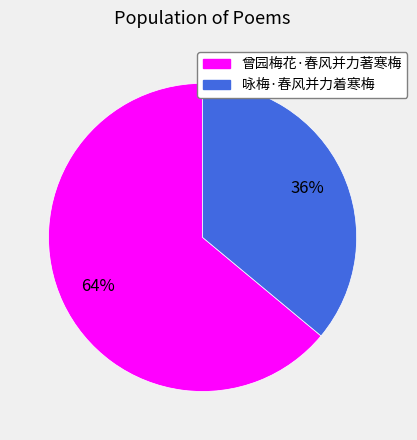

True or false: 曾园梅花·春风并力著寒梅 accounts for 64% of the total.

True